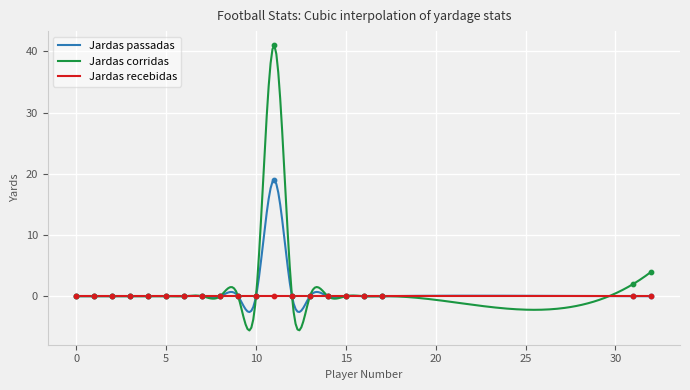

Which series contains the highest Y value?

Jardas corridas